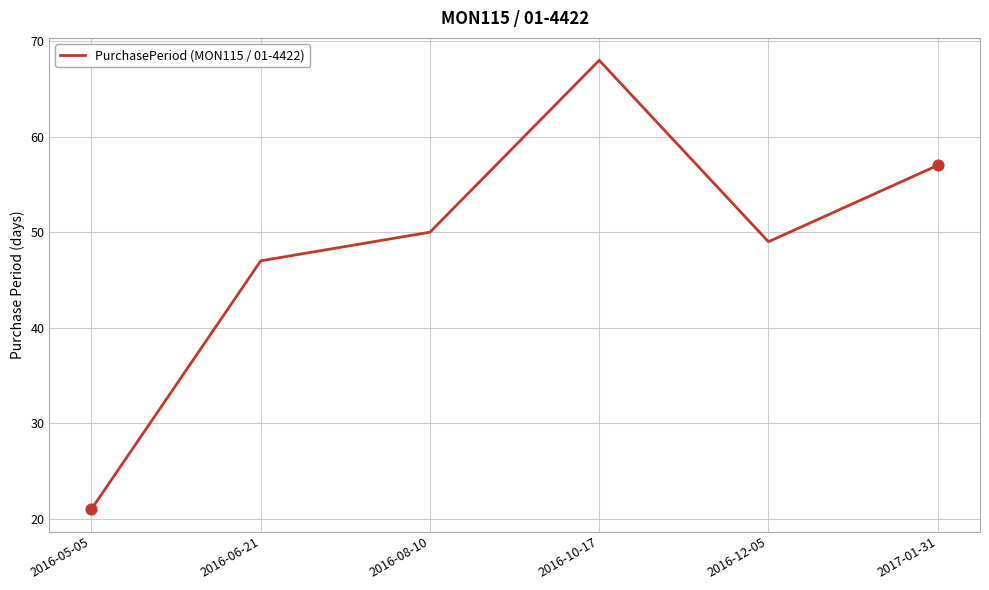

Approximately how many times larger is the value at 2017-01-31 compared to 2016-12-05?

1.2